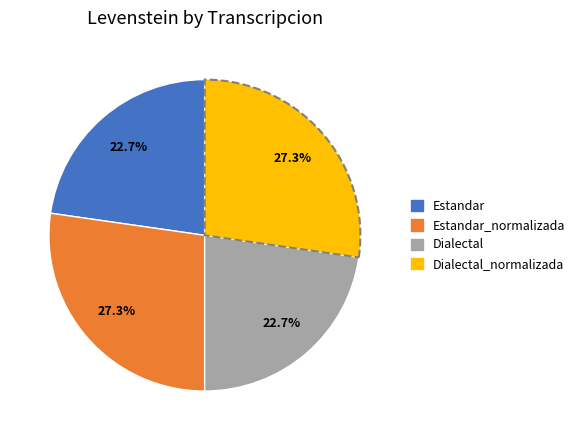

Is there any slice that represents more than half of the pie?

No